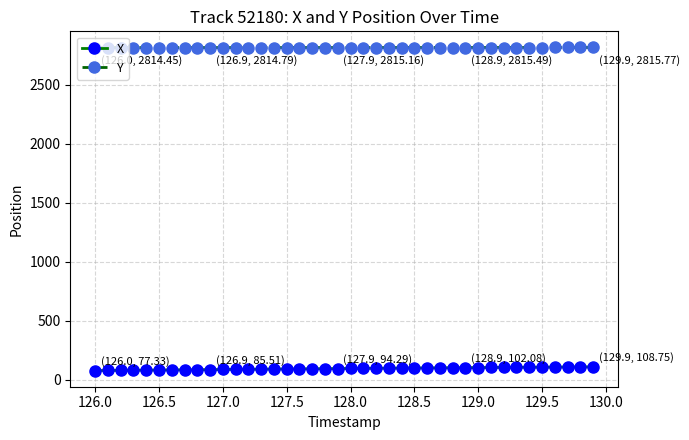

List the series in order of their overall mean, lowest first.

X, Y